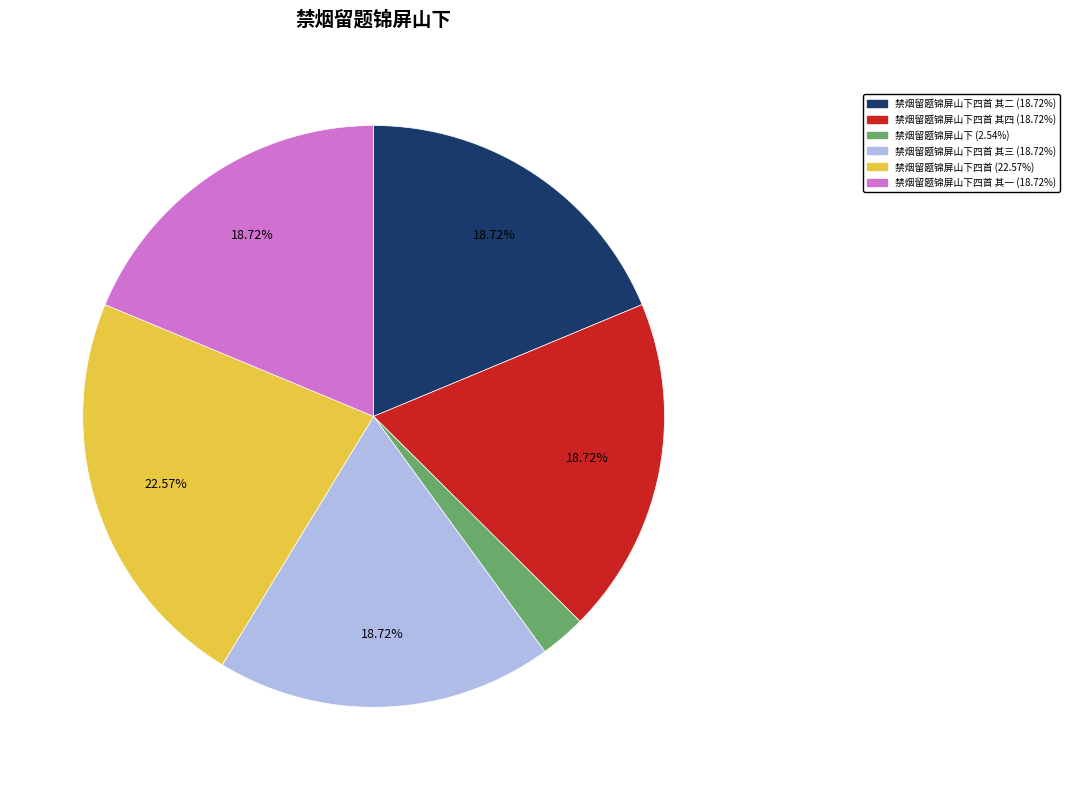

Count the number of slices in the pie.

6